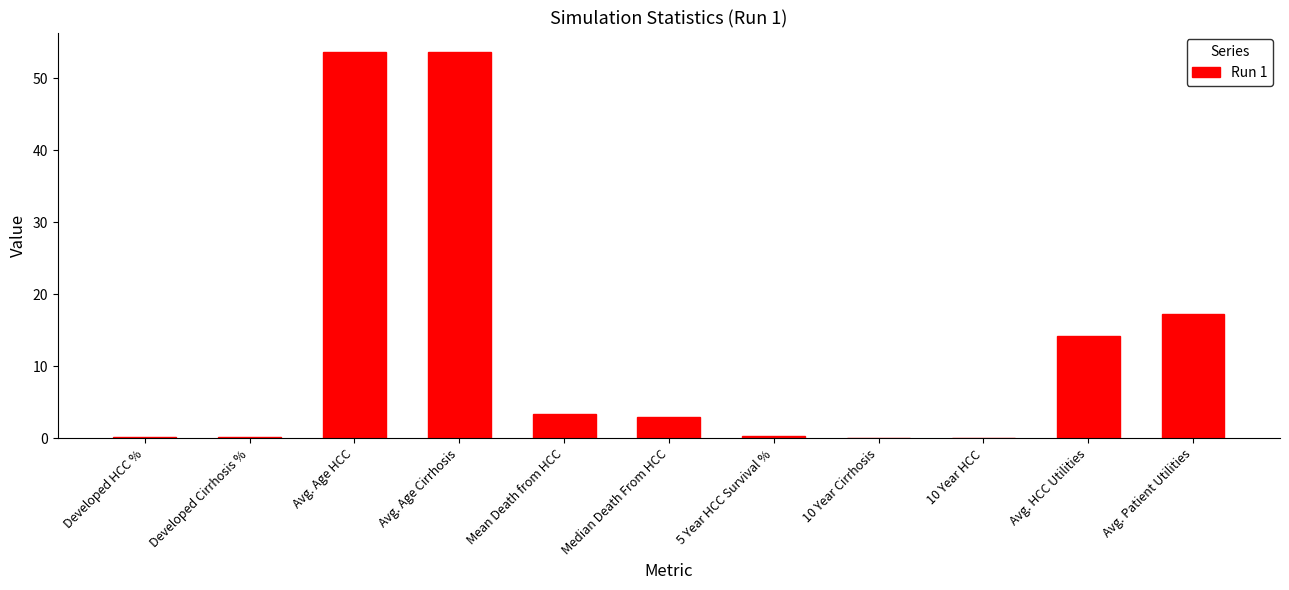

Is it true that the value at Mean Death from HCC is 3.3?

True